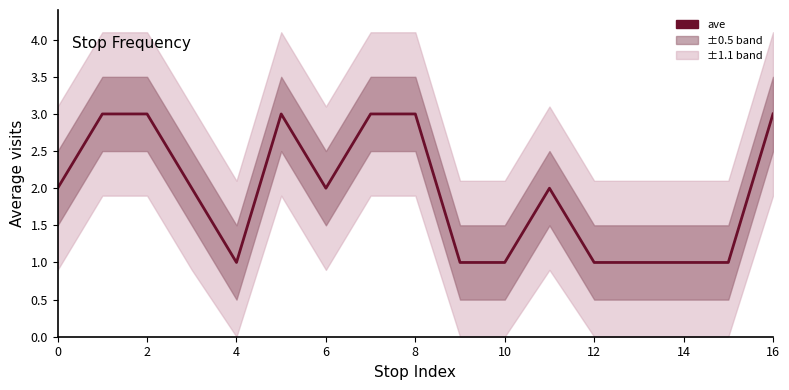

What is the greatest value displayed?

3